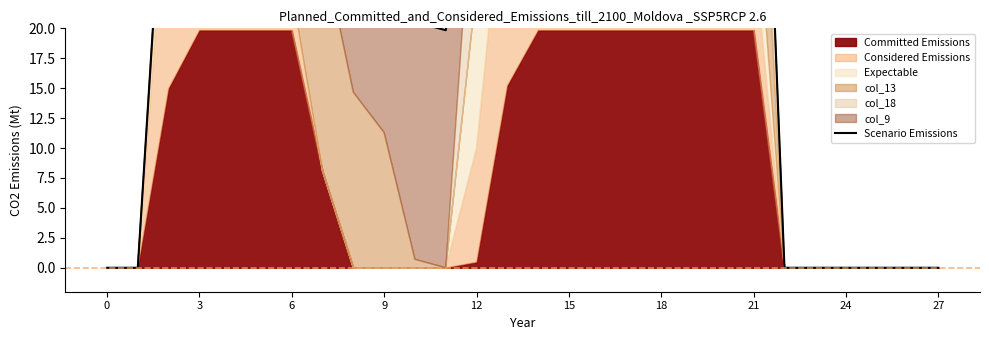

True or false: the data has more than 2 interior local peaks.

True